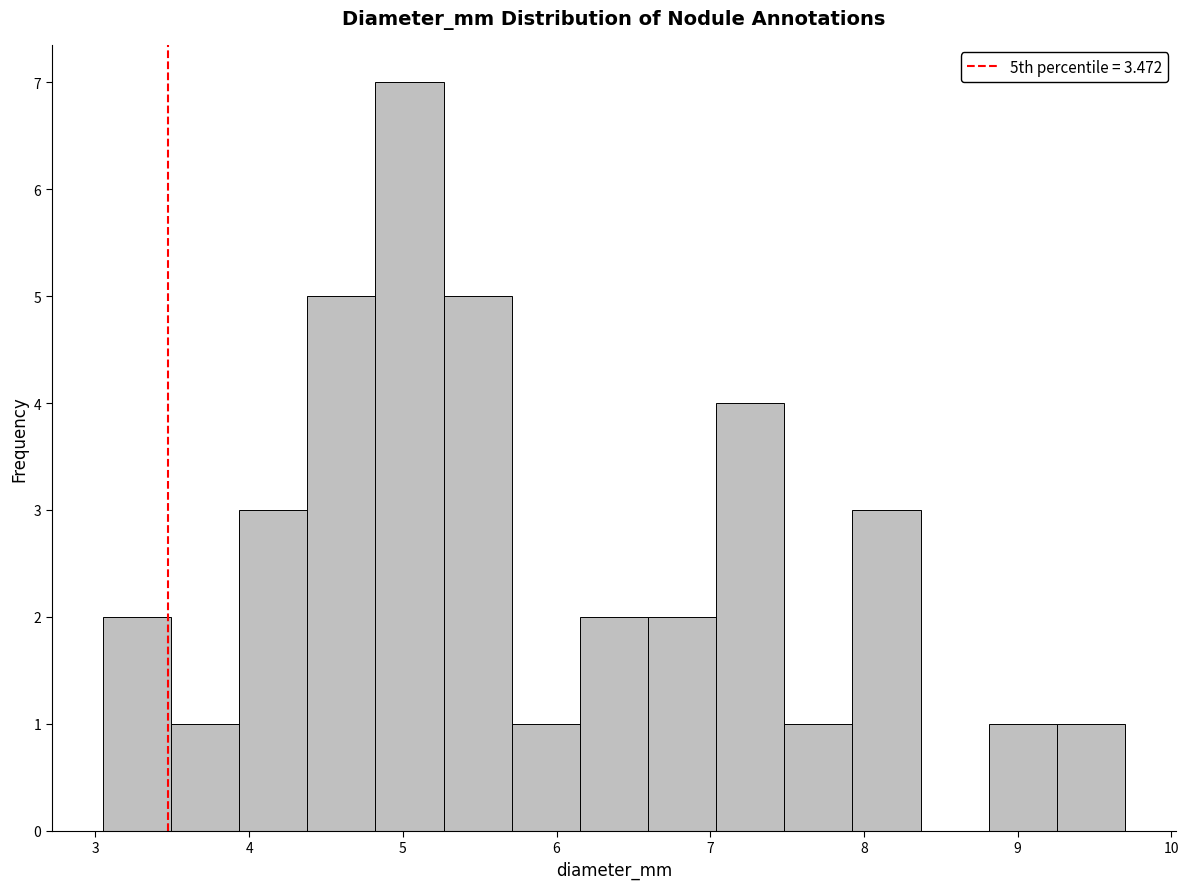

Which range on the x-axis has the tallest bar?

4.8 to 5.3